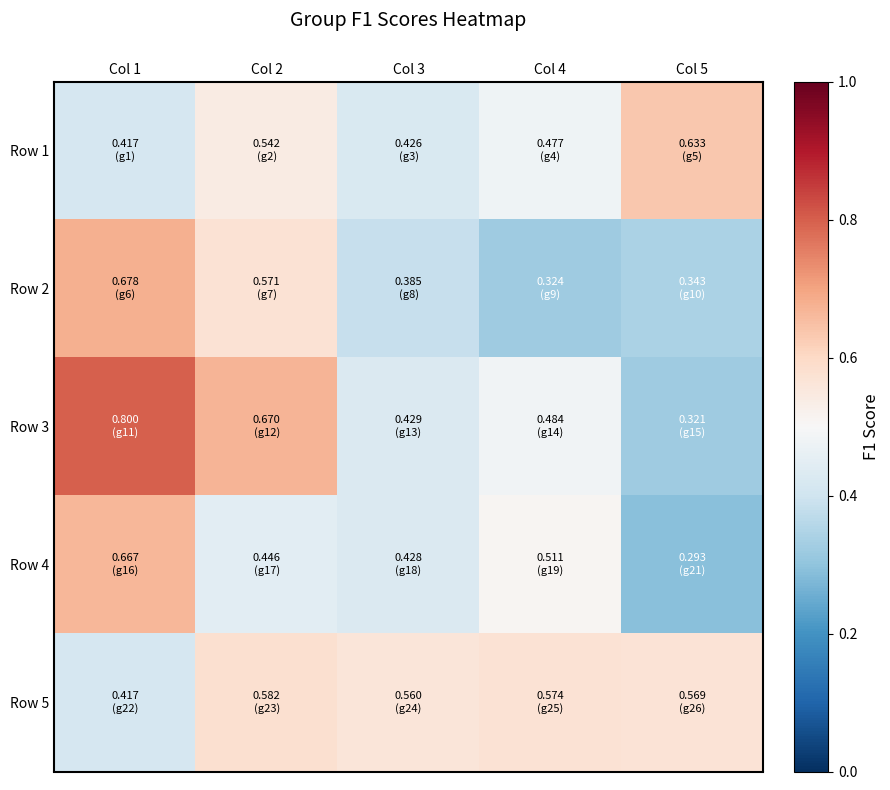

Reading left to right, list all the values displayed in this chart.

Row 1: Col 1=0.4	Col 2=0.5	Col 3=0.4	Col 4=0.5	Col 5=0.6
Row 2: Col 1=0.7	Col 2=0.6	Col 3=0.4	Col 4=0.3	Col 5=0.3
Row 3: Col 1=0.8	Col 2=0.7	Col 3=0.4	Col 4=0.5	Col 5=0.3
Row 4: Col 1=0.7	Col 2=0.4	Col 3=0.4	Col 4=0.5	Col 5=0.3
Row 5: Col 1=0.4	Col 2=0.6	Col 3=0.6	Col 4=0.6	Col 5=0.6